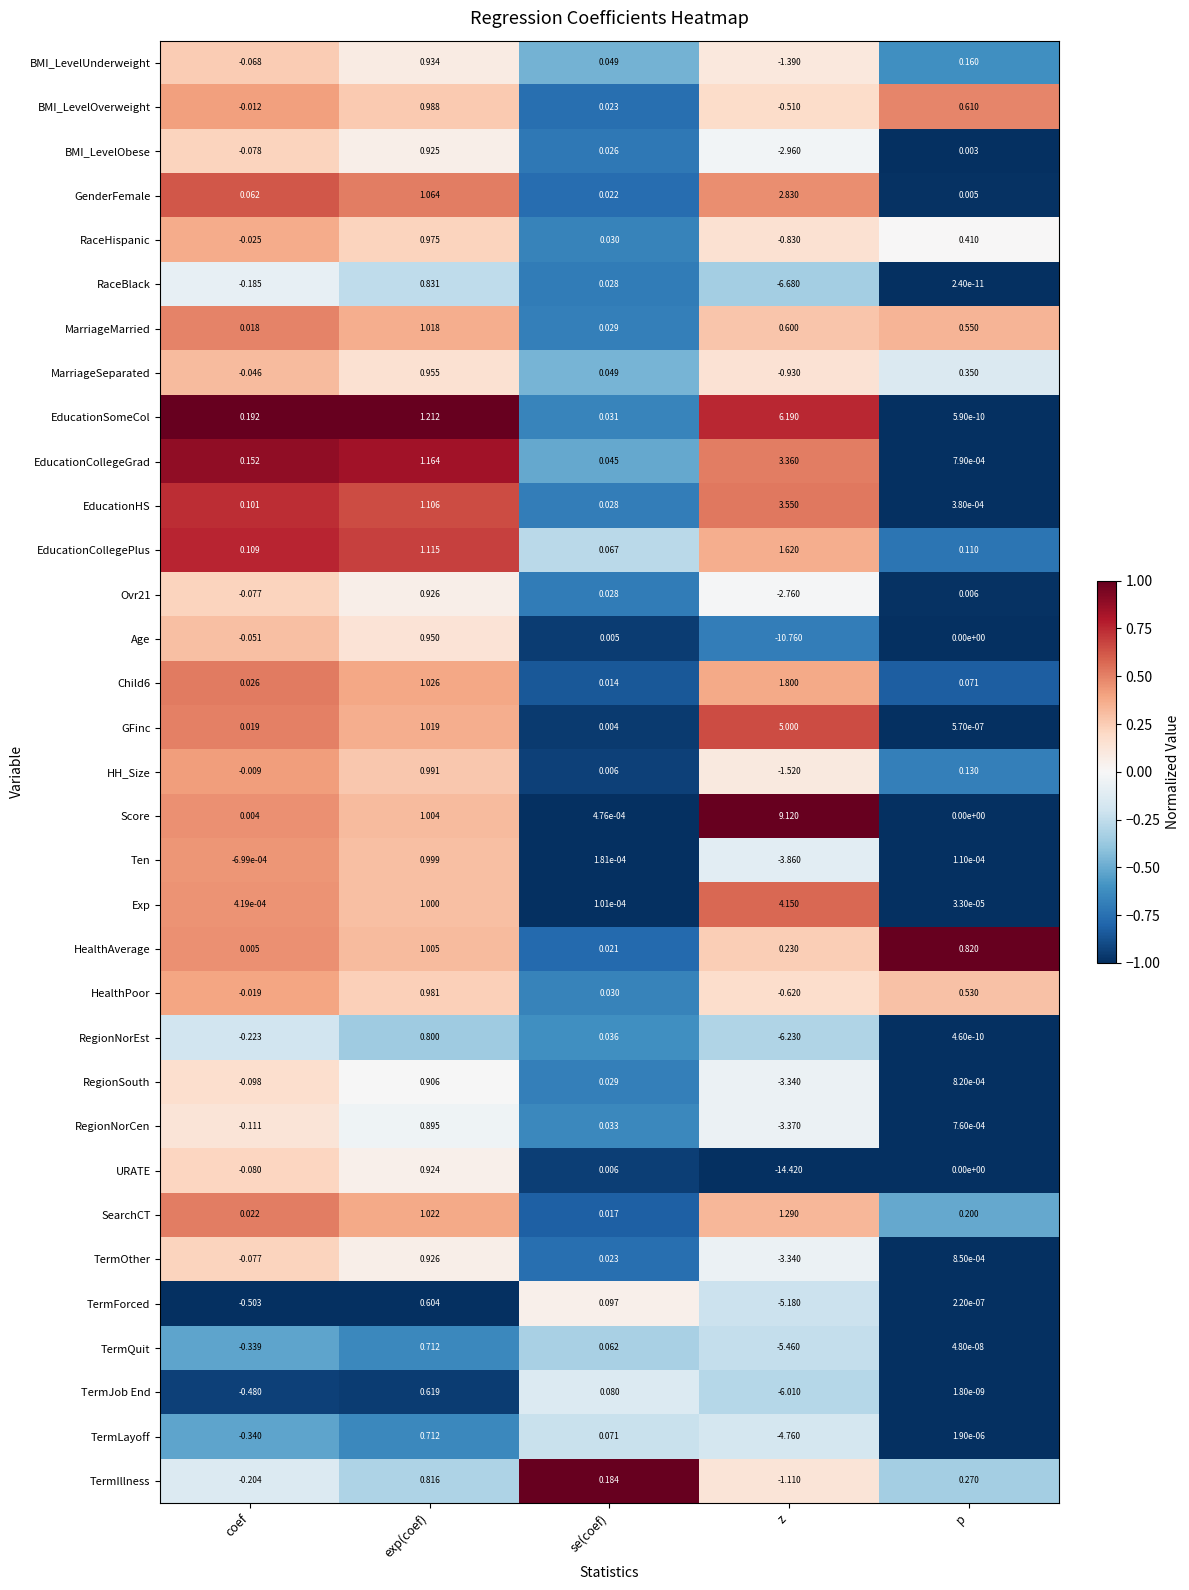

Which category has the lowest value in the HealthPoor series?

z